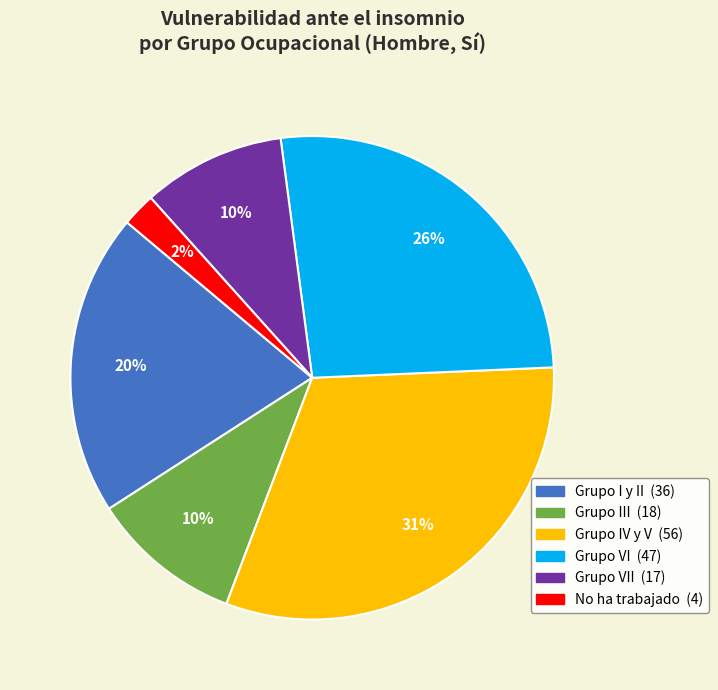

To the nearest percent, what is the average slice percentage?

17%